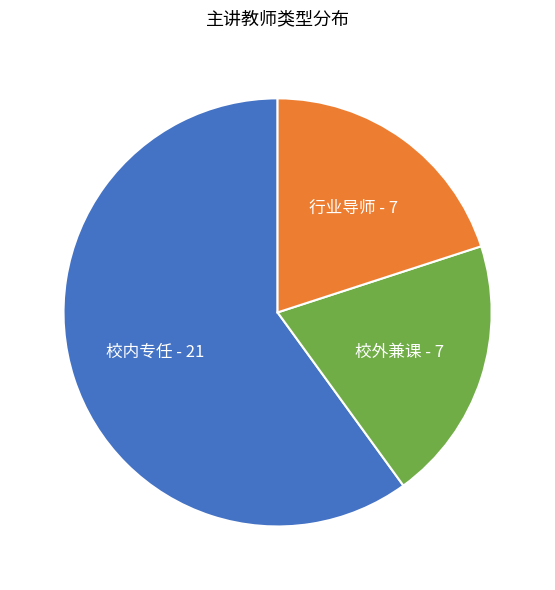

Between 行业导师 and 校内专任, which is larger?

校内专任